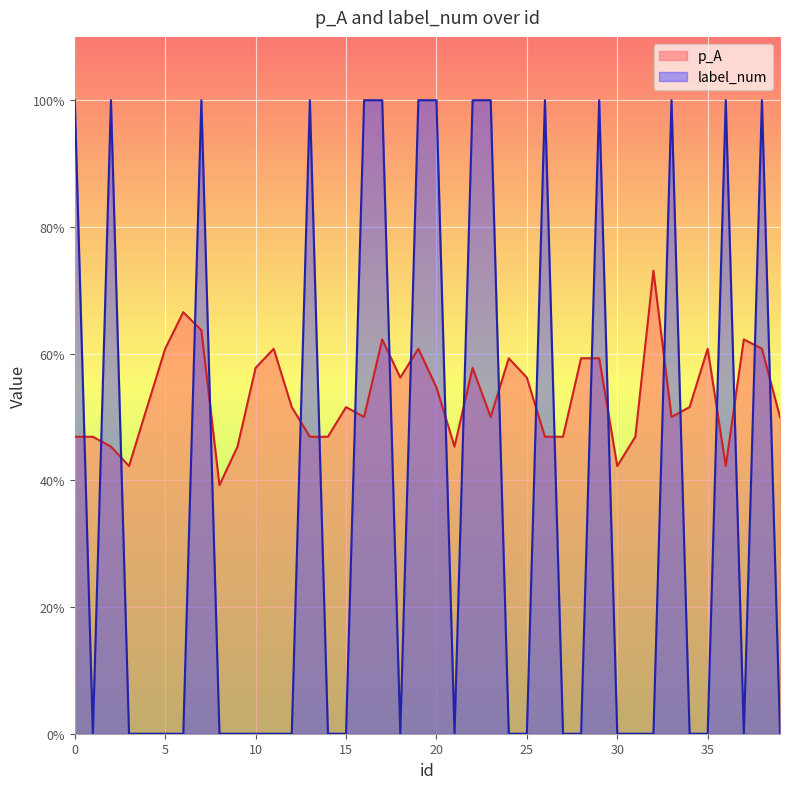

Which series has the widest spread of values?

label_num